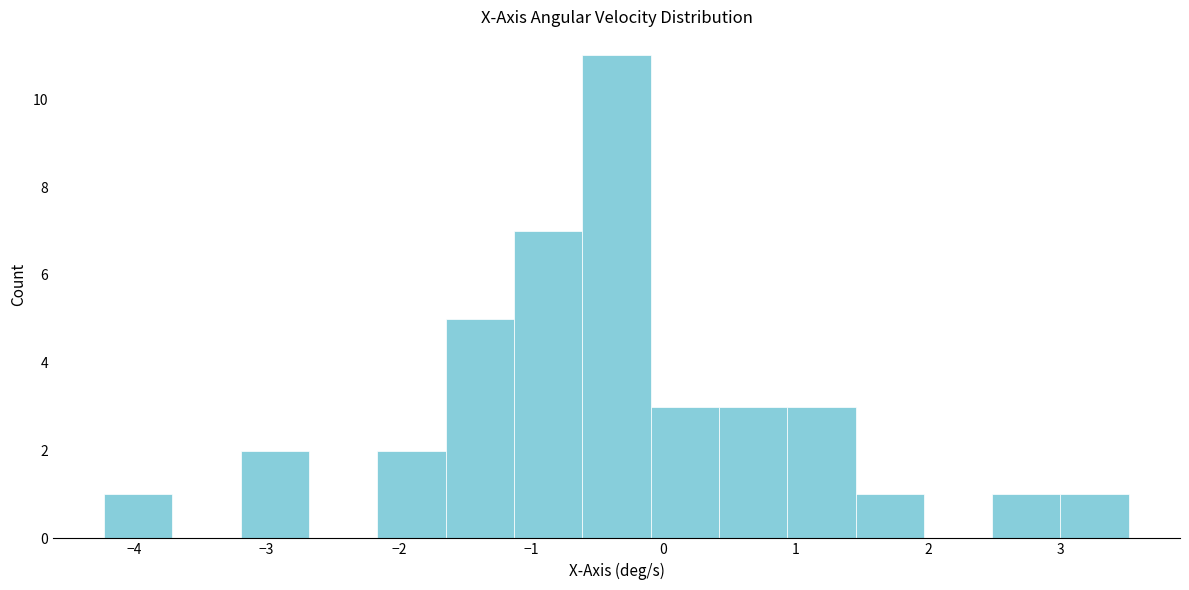

Reading left to right, list every bar in this chart as the range it spans on the x-axis followed by its height. Neither the bar edges nor the heights are printed on the chart, so give them approximately, as read against the axes.

-4.2 to -3.7: 1
-3.7 to -3.2: 0
-3.2 to -2.7: 2
-2.7 to -2.2: 0
-2.2 to -1.6: 2
-1.6 to -1.1: 5
-1.1 to -0.6: 7
-0.6 to -0.1: 11
-0.1 to 0.4: 3
0.4 to 0.9: 3
0.9 to 1.5: 3
1.5 to 2.0: 1
2.0 to 2.5: 0
2.5 to 3.0: 1
3.0 to 3.5: 1